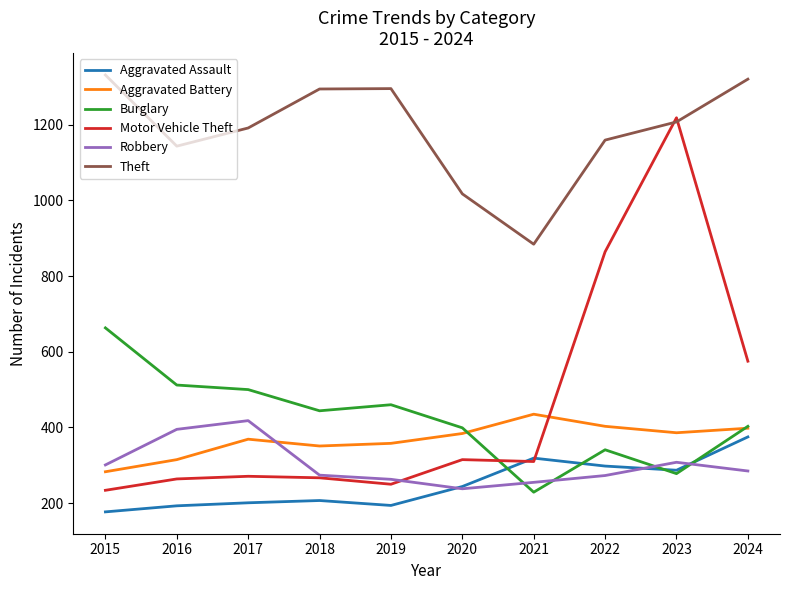

True or false: Theft and Aggravated Battery intersect in this chart.

False